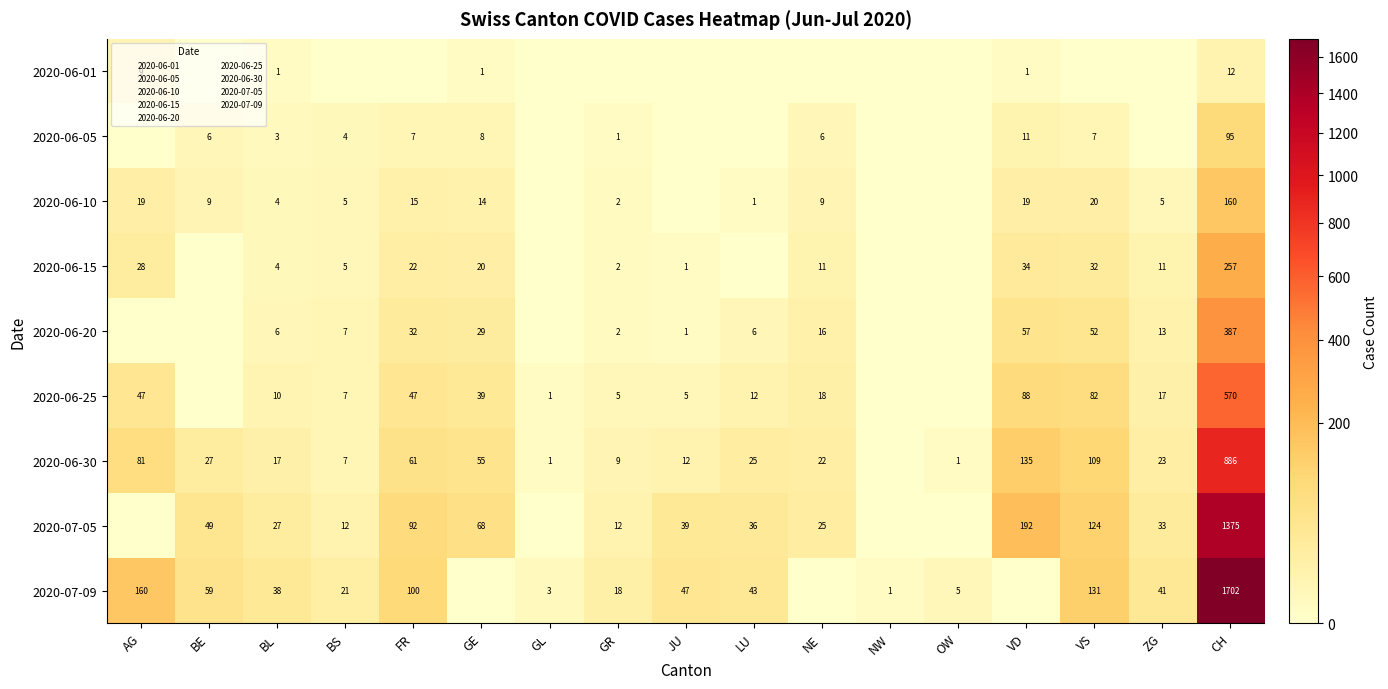

Which label corresponds to the smallest value in the chart?

BE